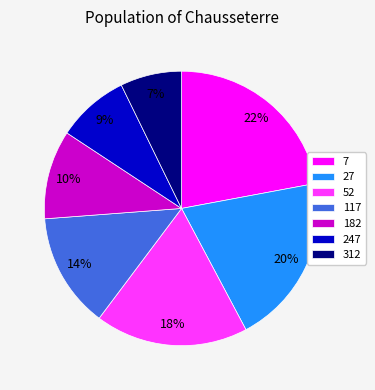

Is it true that 52 is 12% of the pie?

False